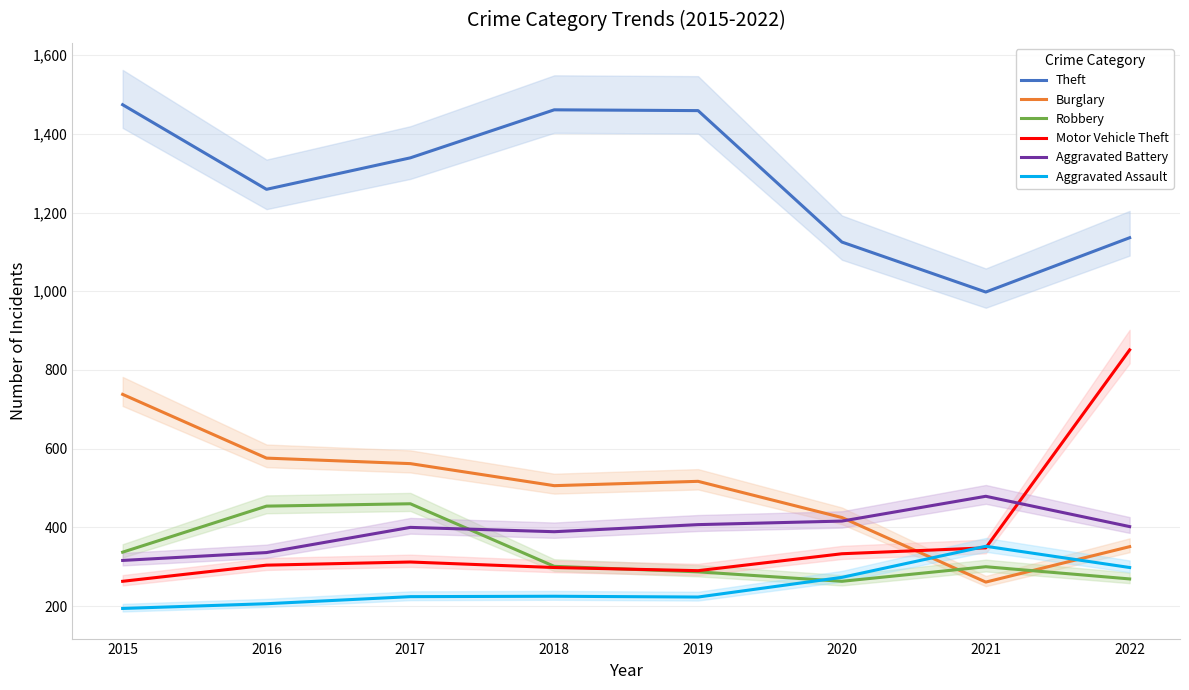

What is the minimum value for Theft?

998